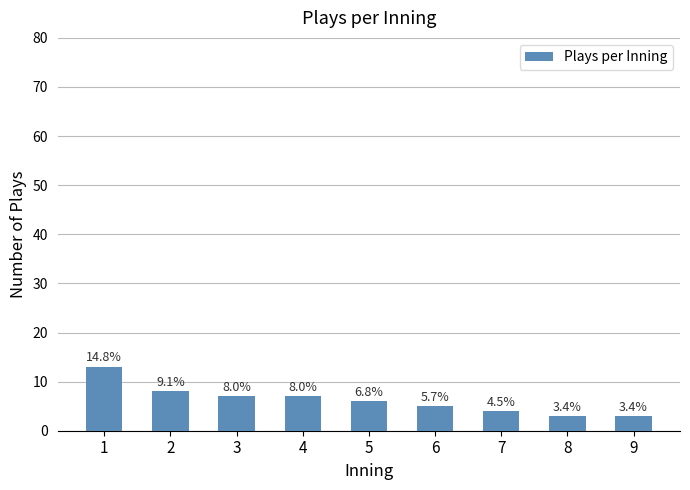

Are the bars horizontal?

No